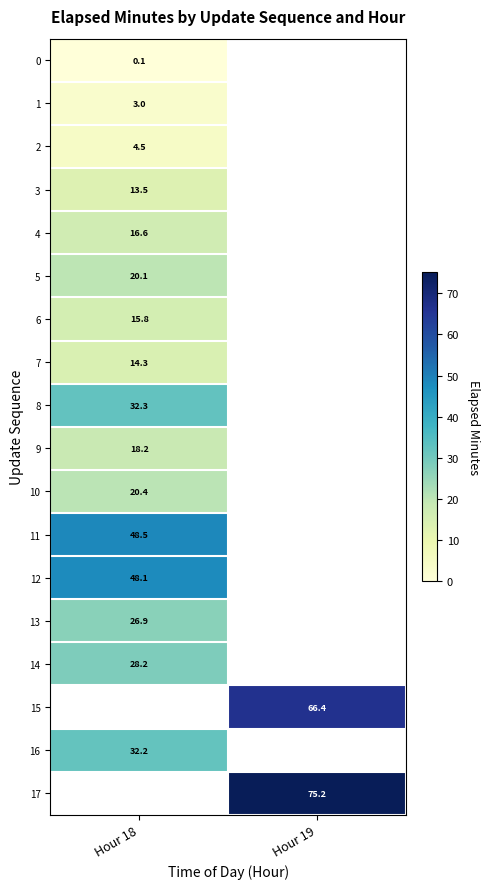

Which label corresponds to the largest value in the chart?

Hour 19